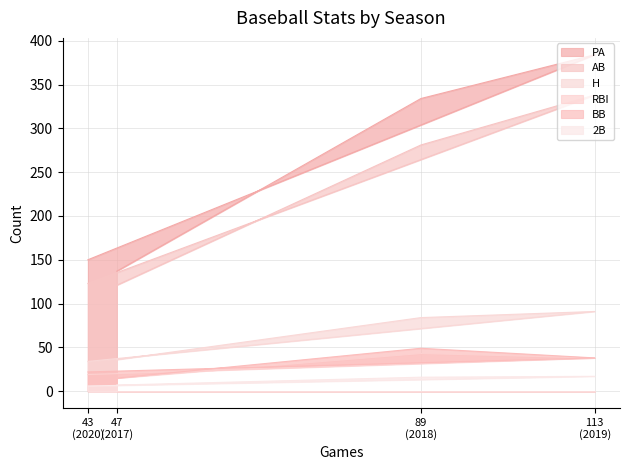

Where does the RBI series first go above 38?

89 (2018)